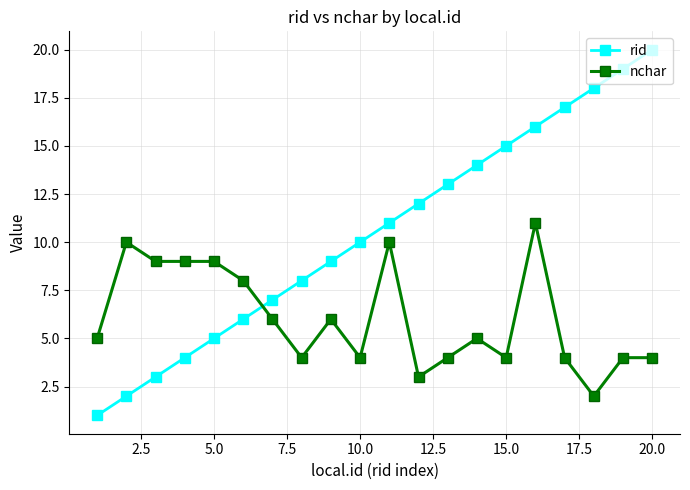

Reading right to left, what are all the values shown in this chart?

rid: 20	19	18	17	16	15	14	13	12	11	10	9	8	7	6	5	4	3	2	1
nchar: 4	4	2	4	11	4	5	4	3	10	4	6	4	6	8	9	9	9	10	5